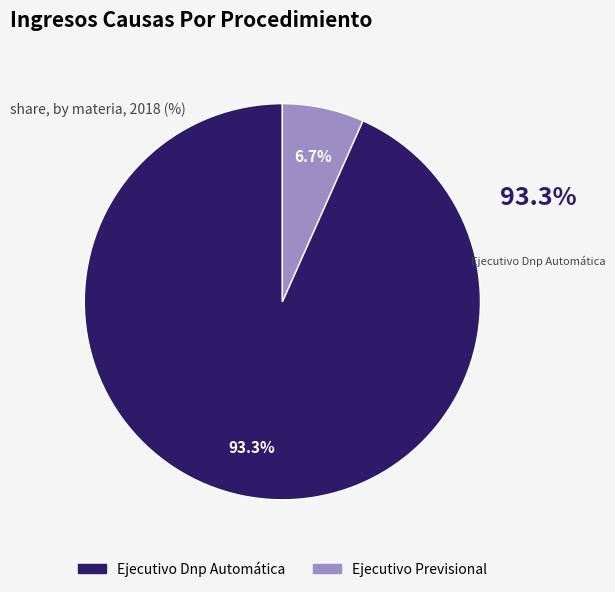

To the nearest percent, what is the difference between the largest and smallest slice percentages?

87%